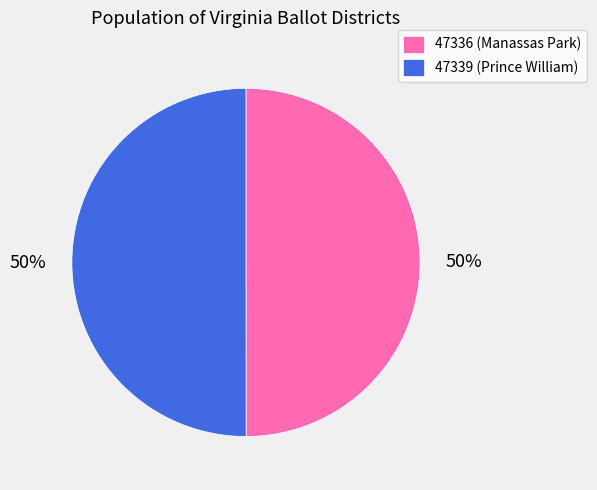

To the nearest percent, what is the average slice percentage?

50%